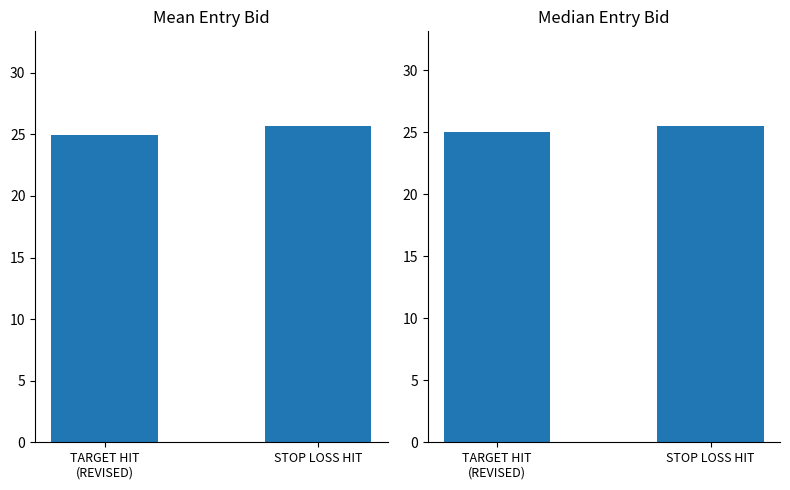

How many distinct data groups are displayed?

2